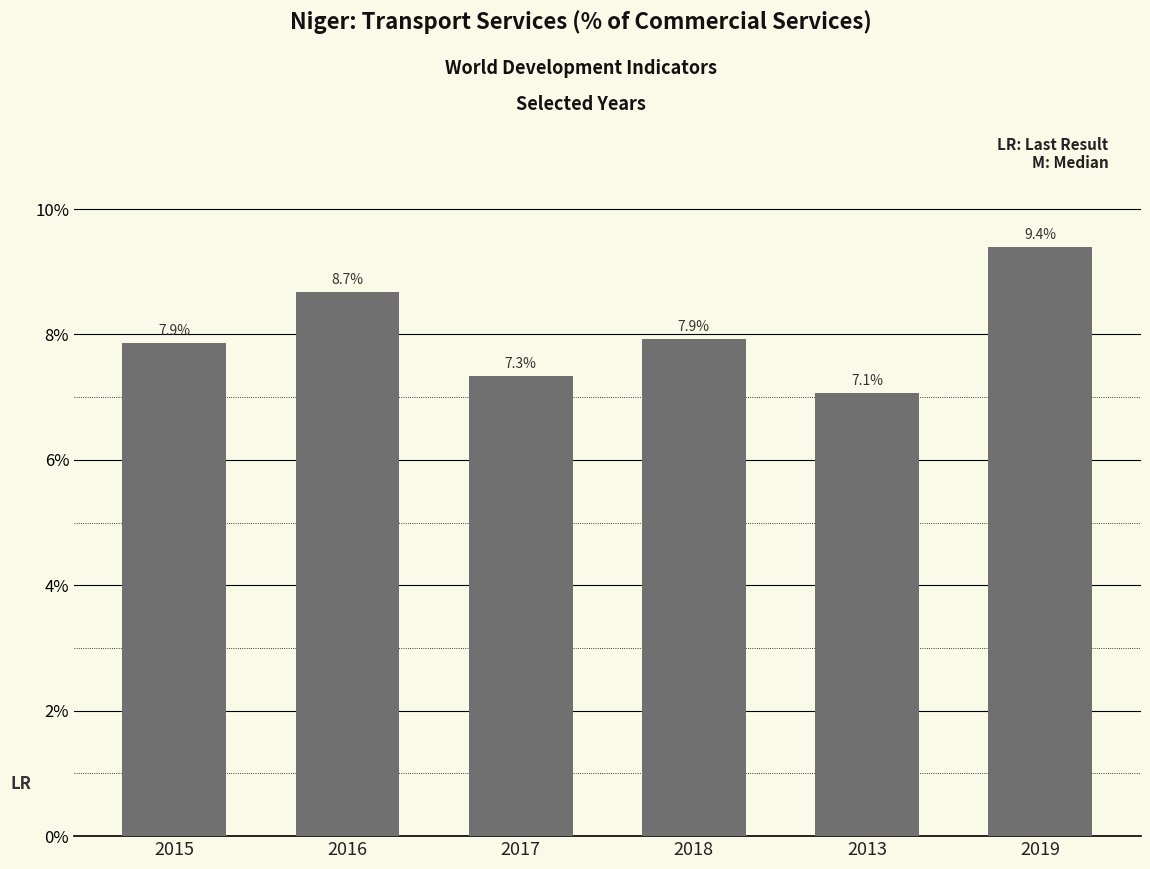

Between 2018 and 2017, which is larger?

2018